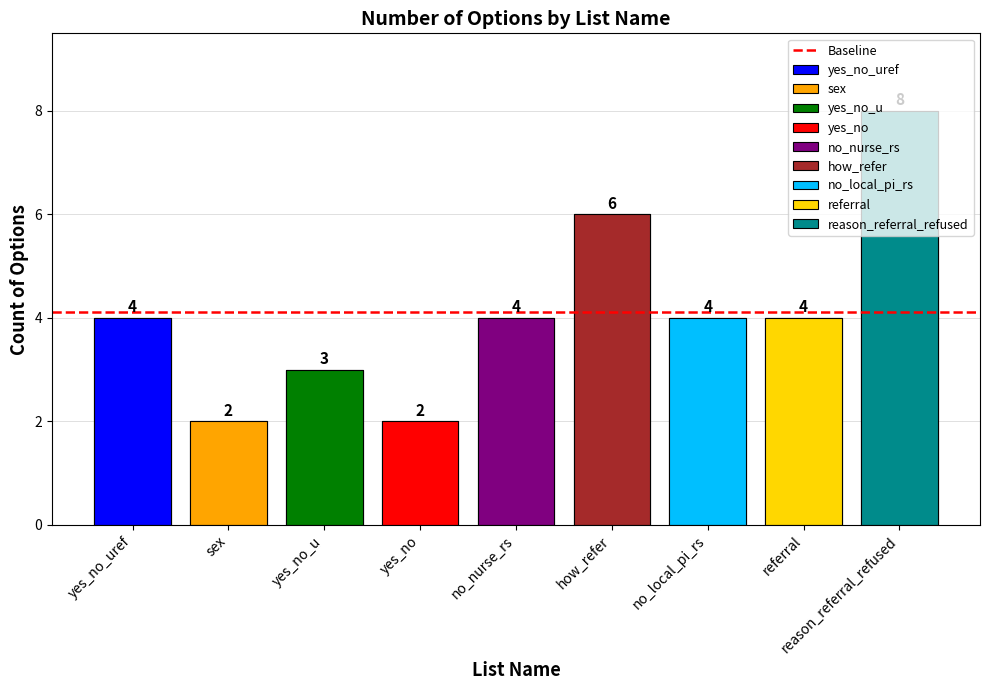

Reading left to right, list all the values displayed in this chart.

4	2	3	2	4	6	4	4	8